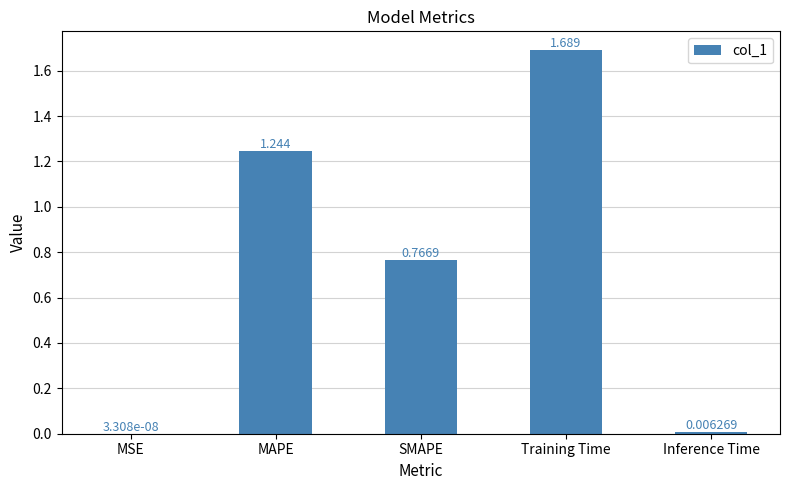

How many series are shown in this chart?

1